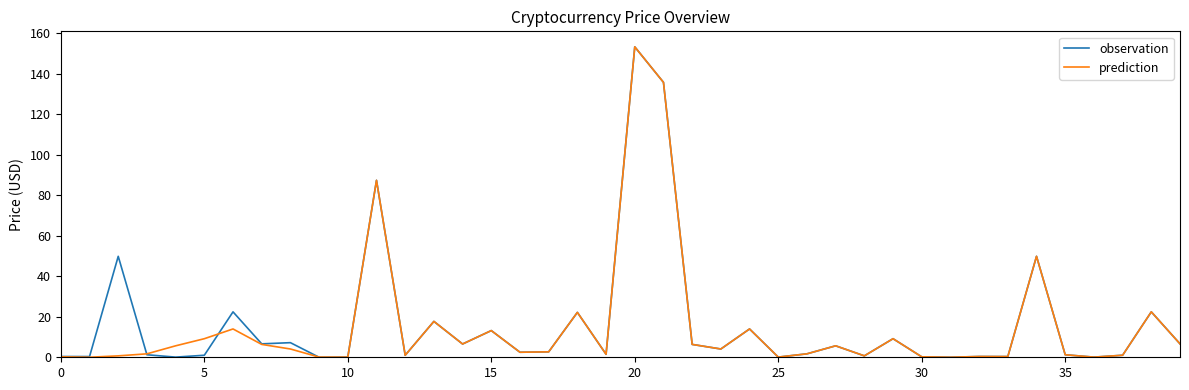

What is the highest value of the prediction series?

153.2